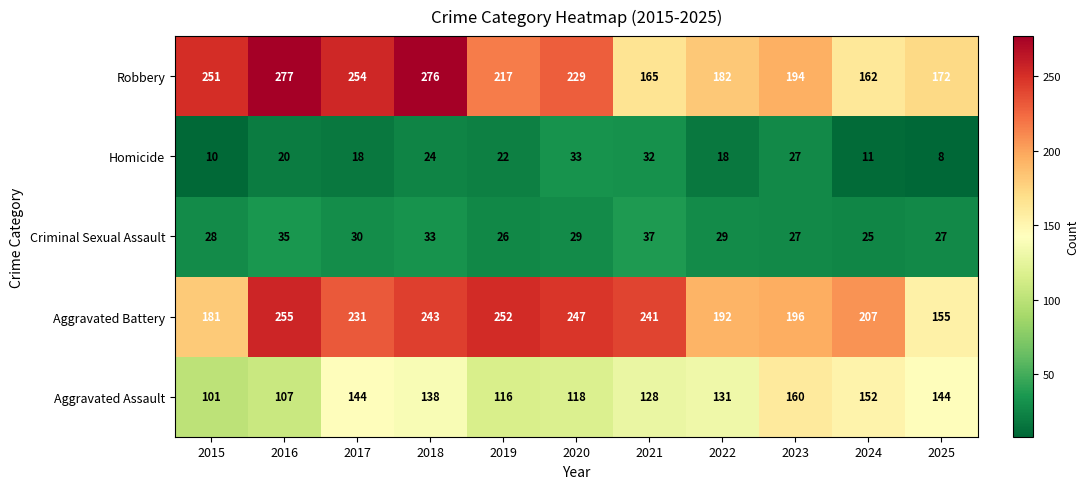

Rank the series at 2022 from lowest to highest value.

Homicide, Criminal Sexual Assault, Aggravated Assault, Robbery, Aggravated Battery